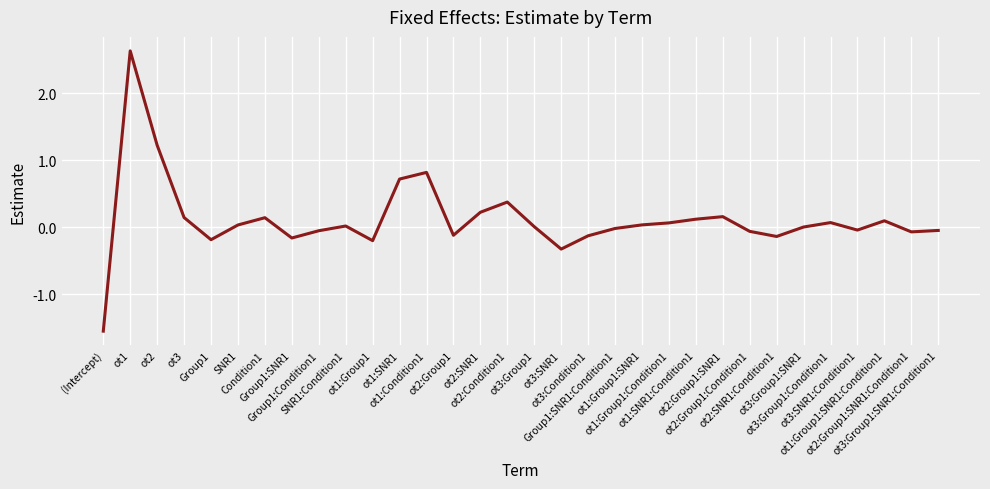

How many lines are shown in the chart?

1